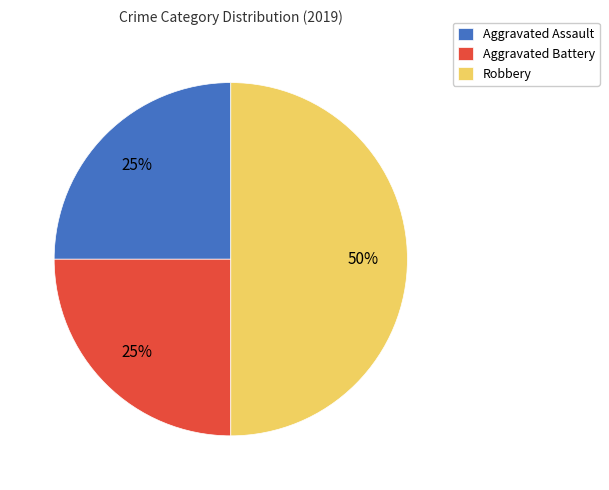

Which slice is the largest?

Robbery